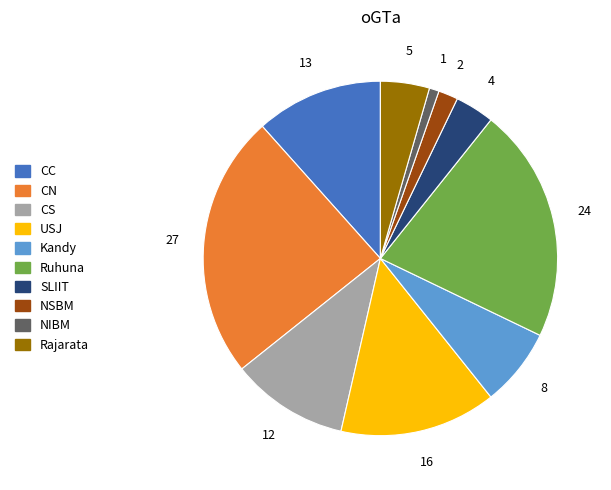

Combined, do NSBM and NIBM account for over 50%?

No